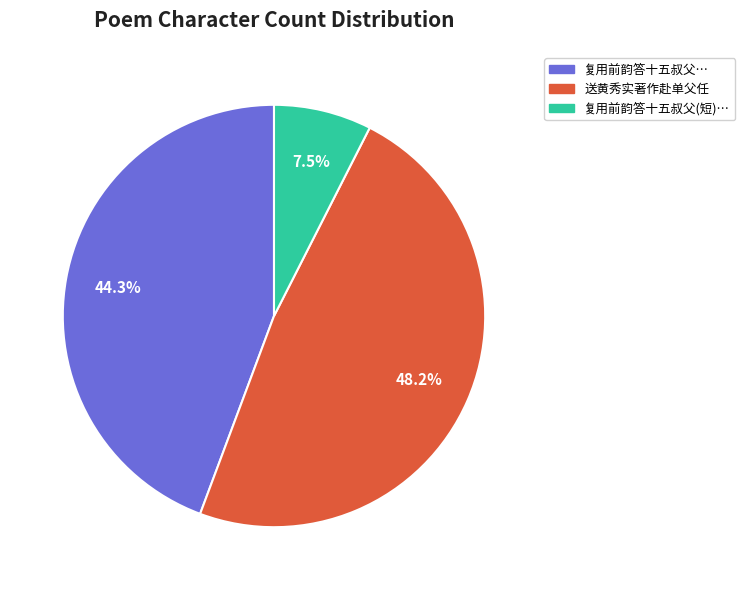

Which slice is the largest?

送黄秀实著作赴单父任